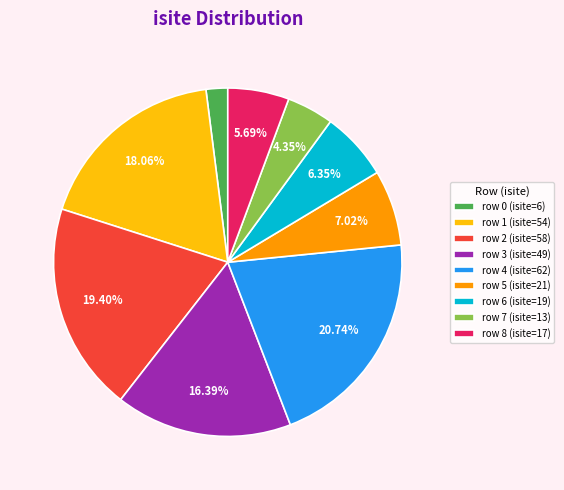

Which has a higher value, row 7 (isite=13) or row 1 (isite=54)?

row 1 (isite=54)